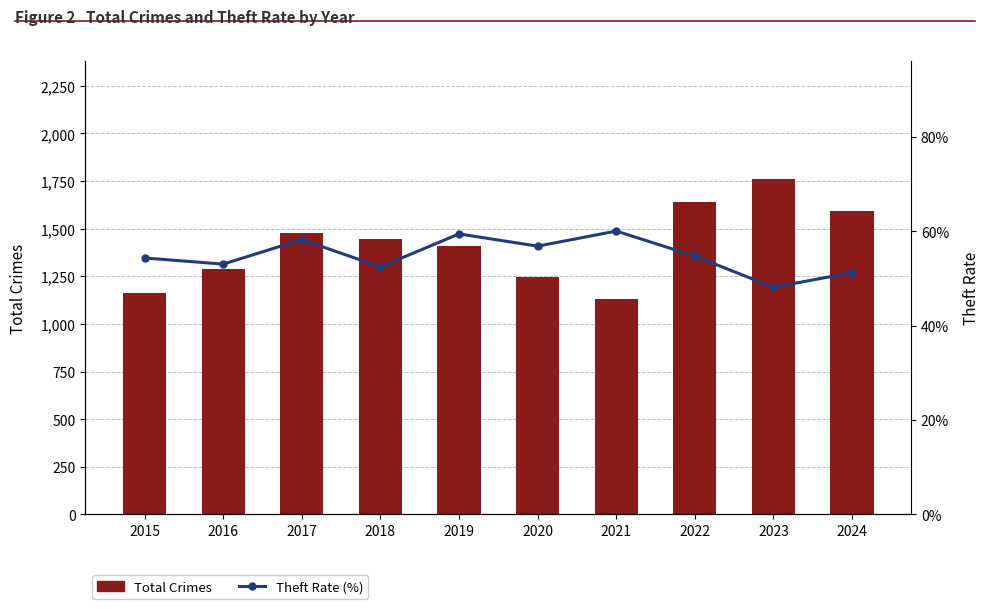

Reading left to right, list all the values displayed in this chart.

Total Crimes: 1165.0	1286.0	1479.0	1444.0	1410.0	1247.0	1131.0	1639.0	1763.0	1595.0
Theft Rate (%): 54.3	53.0	58.2	52.4	59.4	56.8	60.0	54.7	48.1	51.2